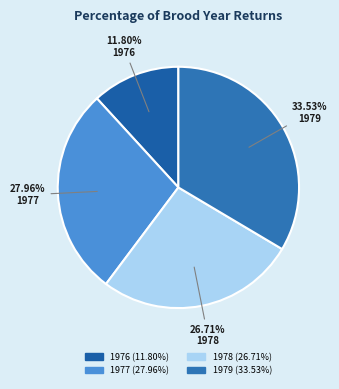

Is it true that 1979 is 34% of the pie?

True